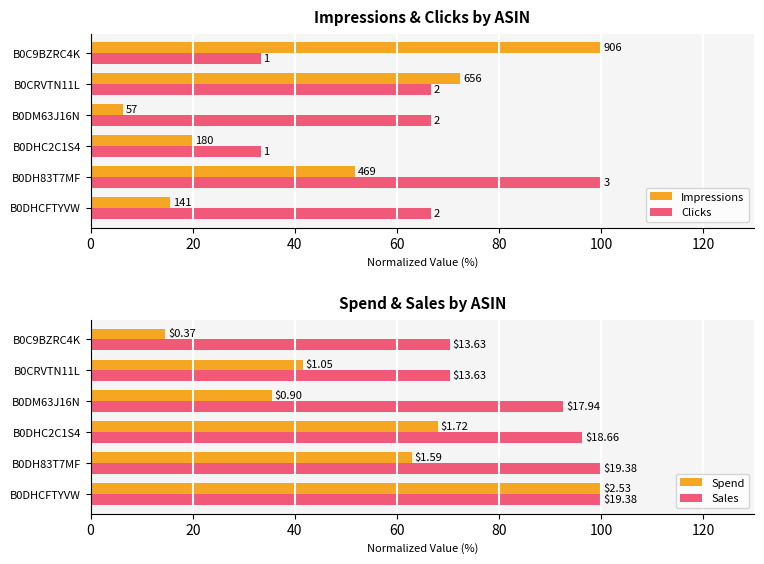

Rank the series by their average value, from highest to lowest.

Sales, Clicks, Spend, Impressions